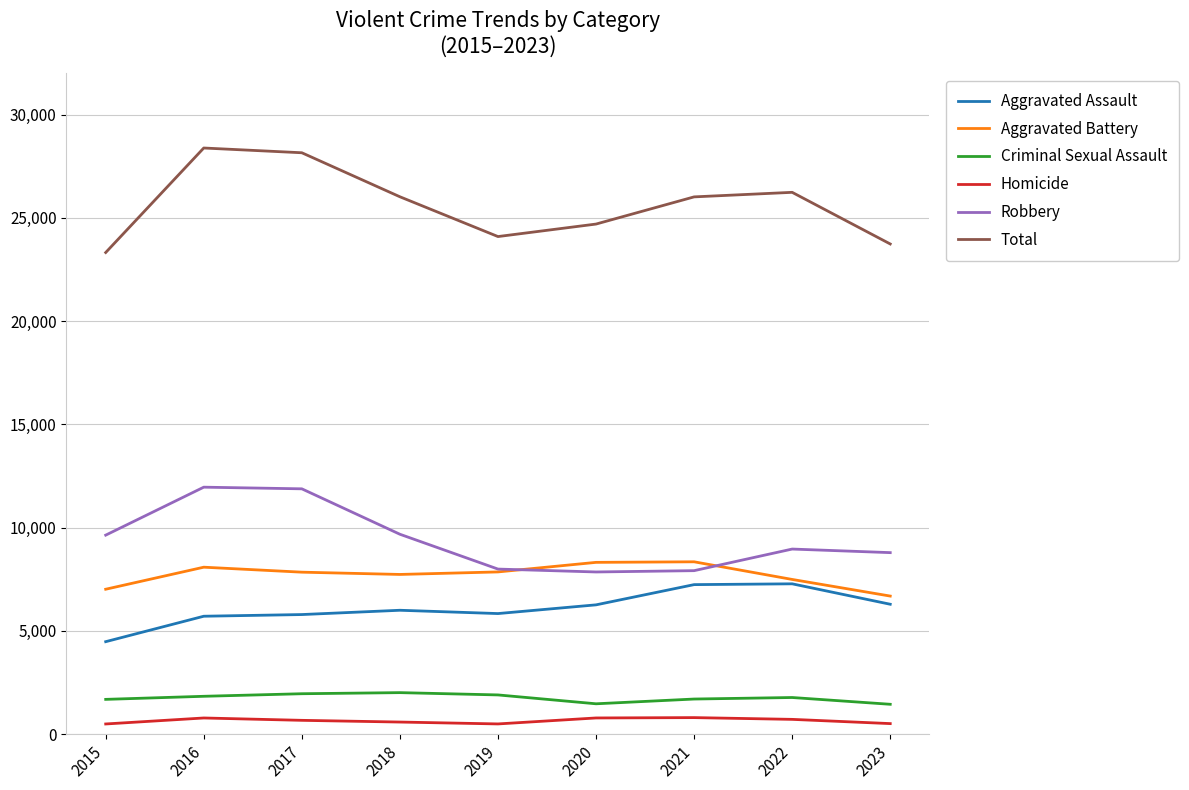

Does the chart have visible grid lines?

Yes